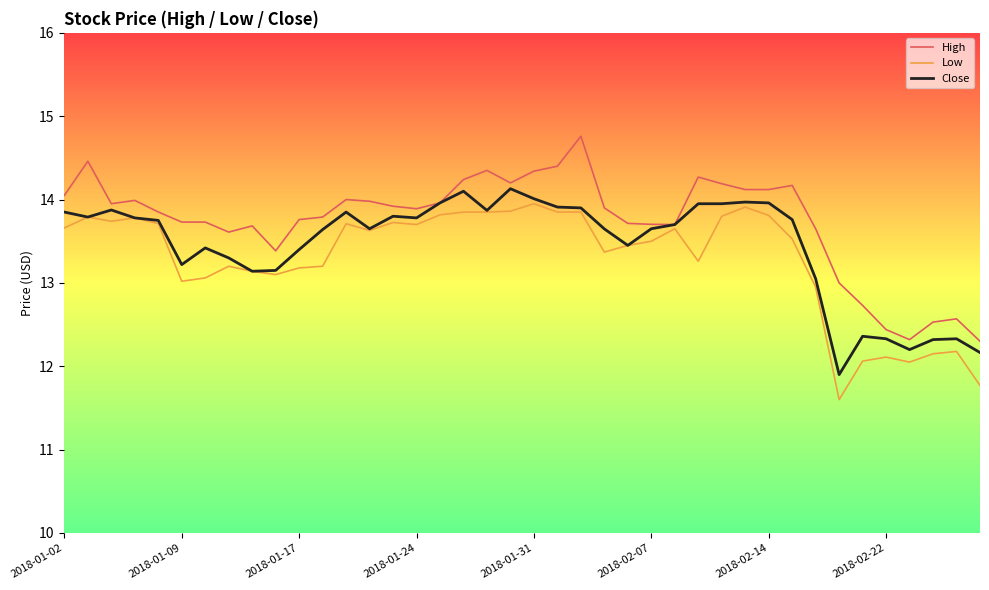

Which series has the largest total across all categories?

High